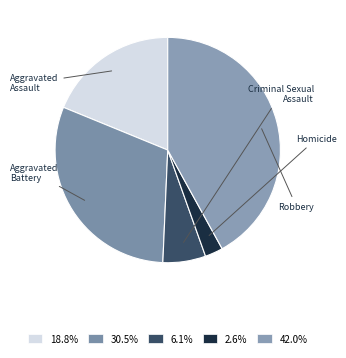

Count the number of slices in the pie.

5